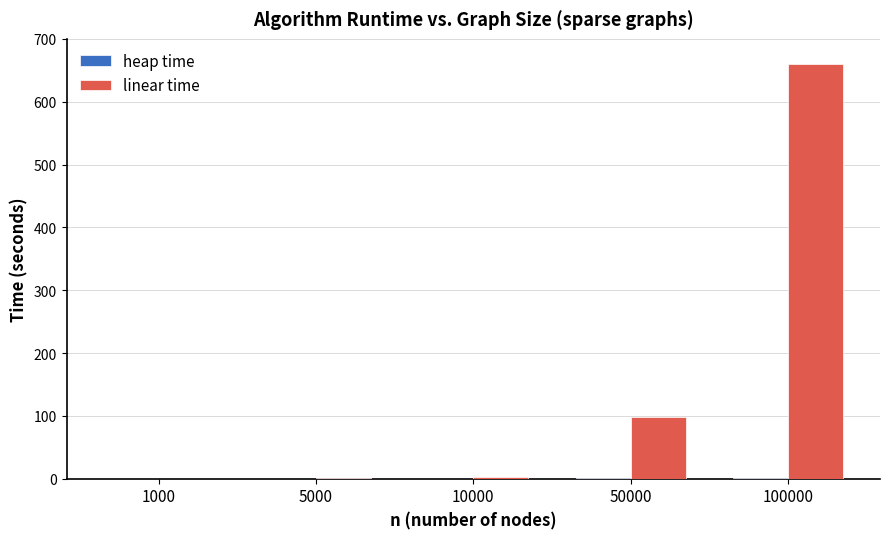

What is the greatest value displayed?

660.3